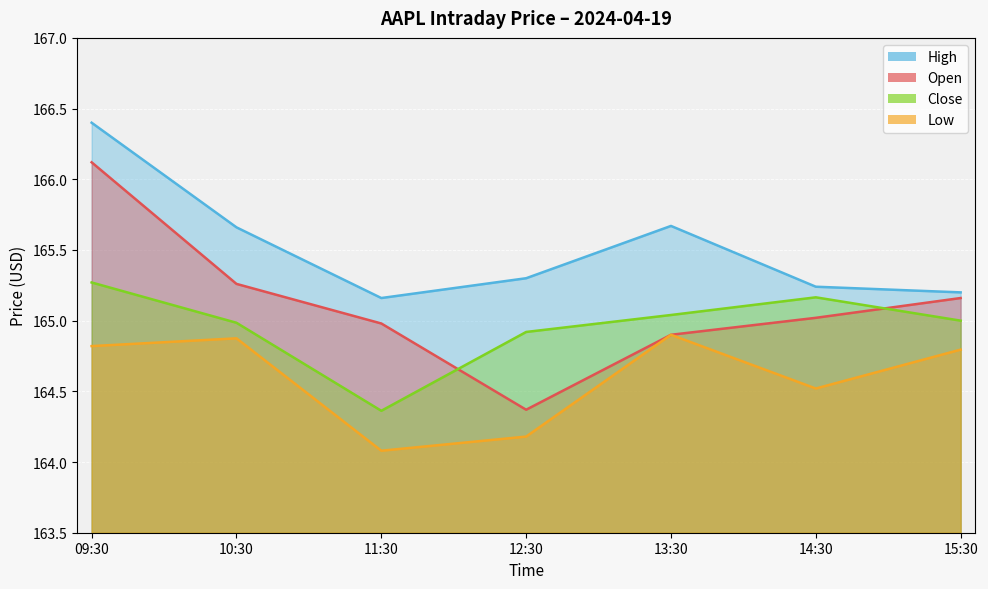

True or false: High has more than 1 points higher than both neighbors.

False